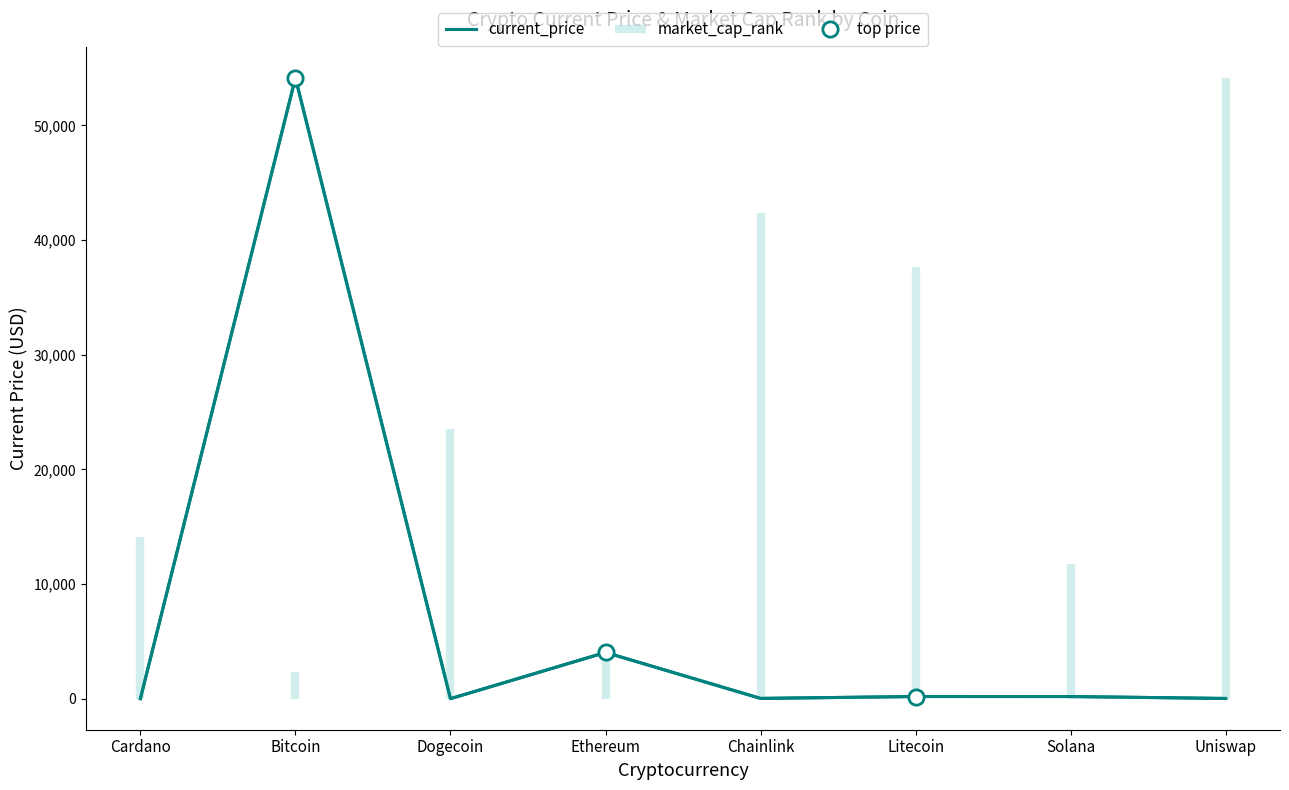

Reading left to right, what are all the values shown in this chart?

1.5	54151.0	0.2	4034.4	23.4	189.0	187.0	19.0